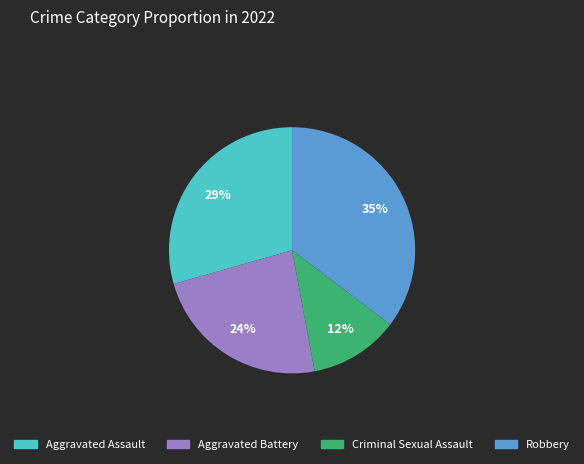

Which has a higher value, Criminal Sexual Assault or Aggravated Battery?

Aggravated Battery